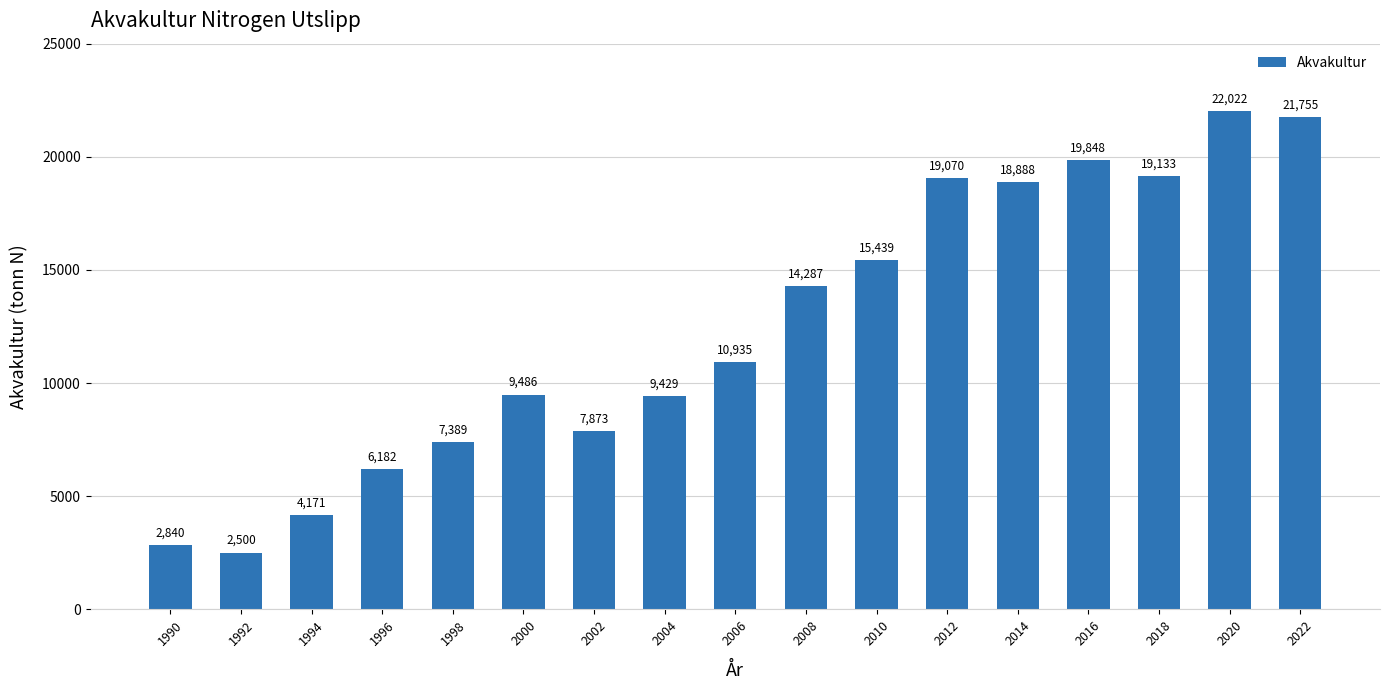

Which category has the highest value across all series?

2020